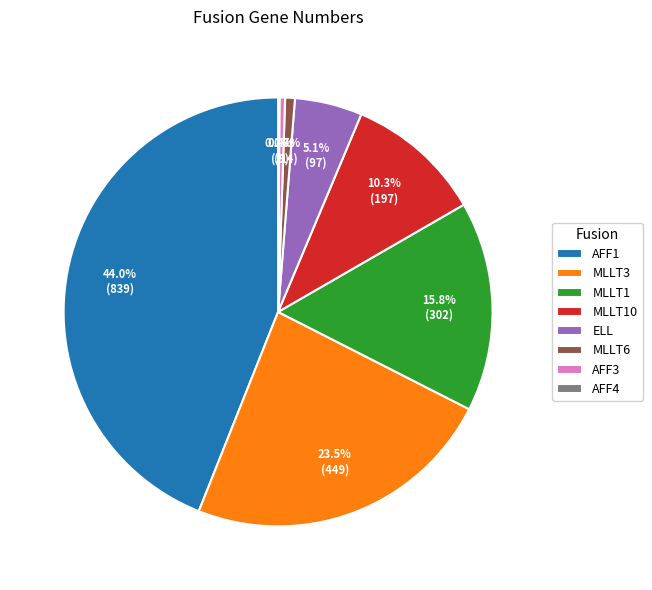

Between ELL and AFF1, which is larger?

AFF1